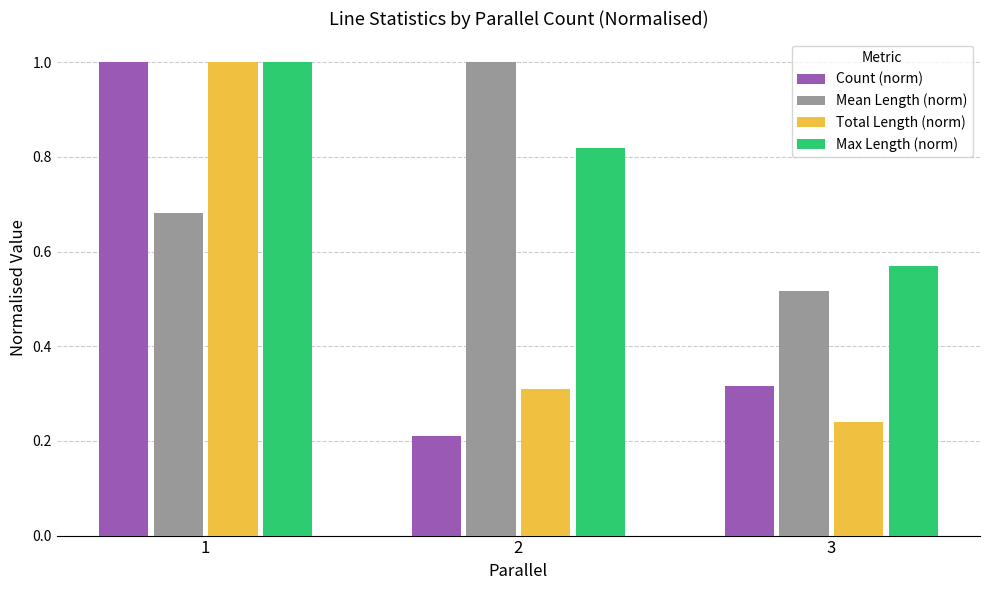

What is the highest value of the Total Length (norm) series?

1.0